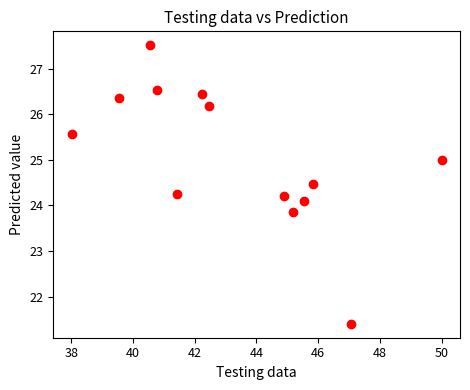

What is the range of X values (max minus min)?

12.0